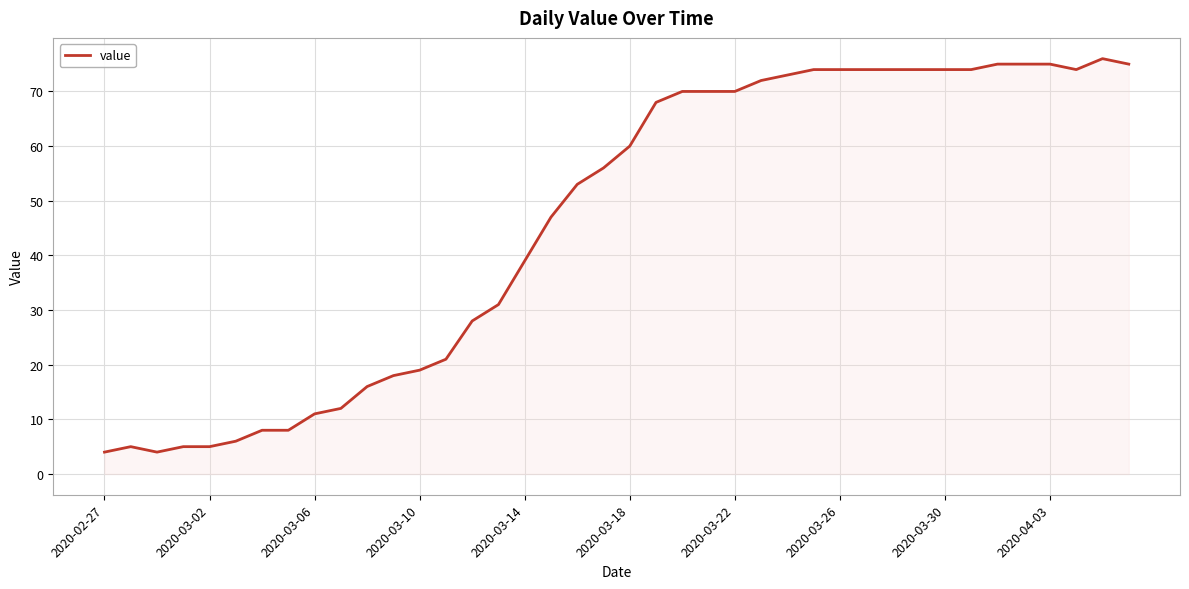

What is the smallest value displayed?

4